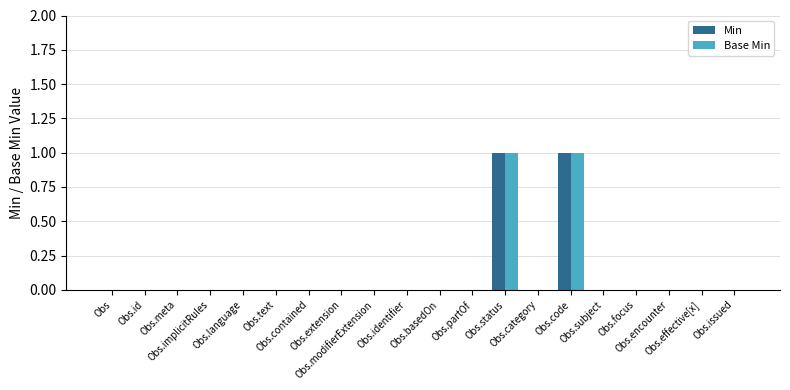

What is the difference between the Min values at Obs.status and Obs.focus?

1